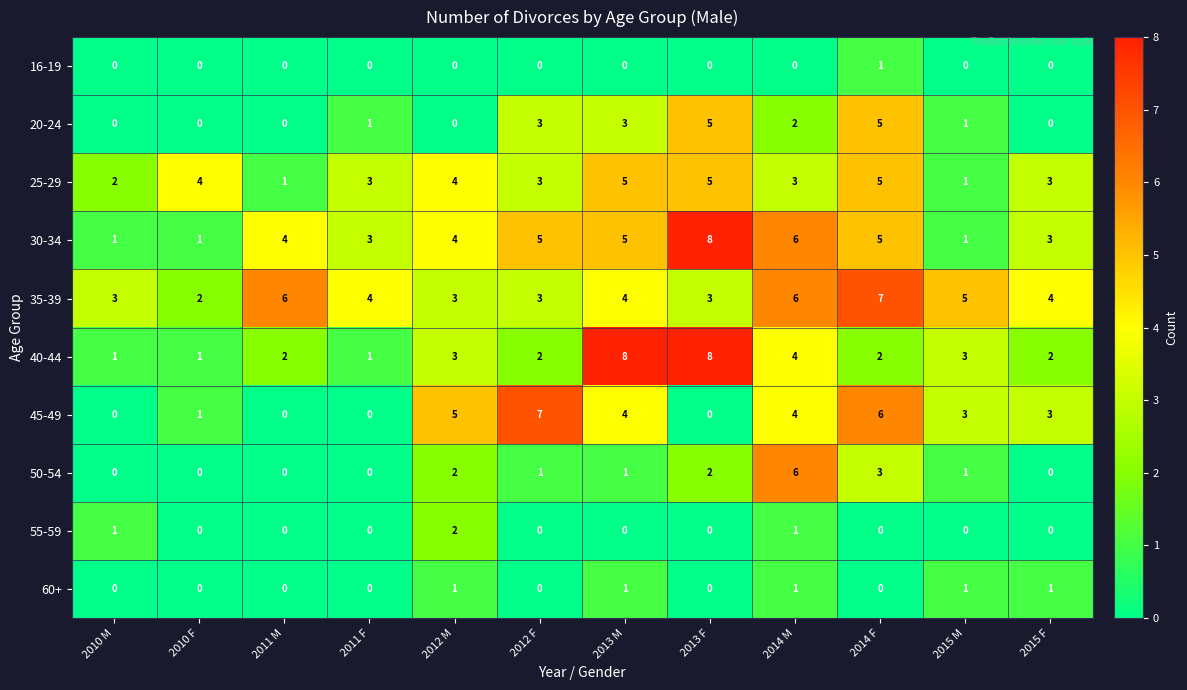

The value of 45-49 at 2015 M is 3. True or false?

True